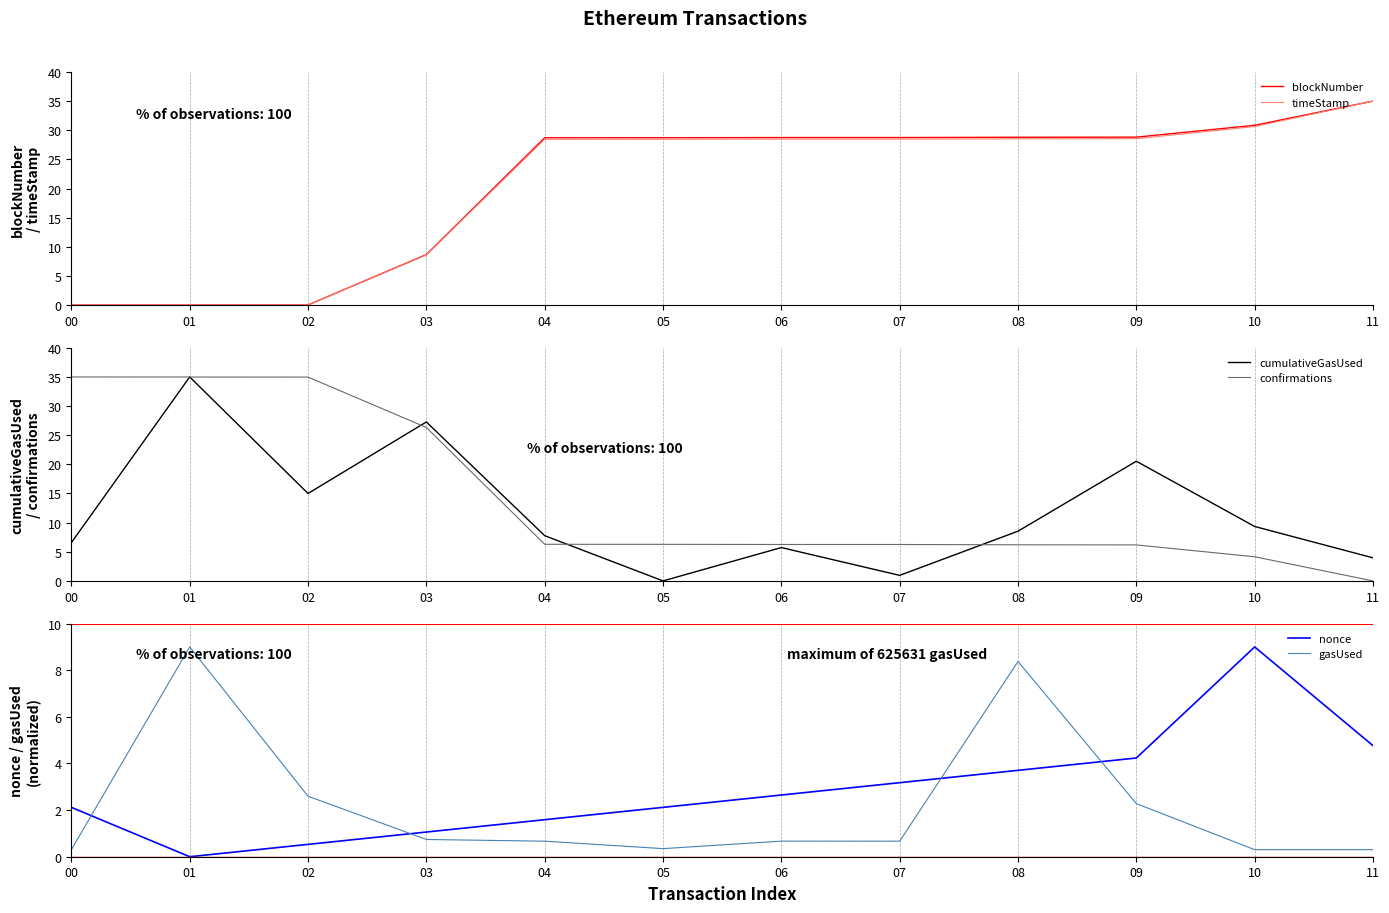

Reading left to right, extract all data points from this chart.

blockNumber: 00=0.0	01=0.0	02=0.0	03=8.7	04=28.7	05=28.7	06=28.7	07=28.8	08=28.8	09=28.8	10=30.9	11=35.0
timeStamp: 00=0.0	01=0.0	02=0.0	03=8.6	04=28.4	05=28.5	06=28.5	07=28.5	08=28.5	09=28.6	10=30.6	11=35.0
cumulativeGasUsed: 00=6.6	01=35.0	02=15.0	03=27.3	04=7.8	05=0.0	06=5.7	07=1.0	08=8.5	09=20.5	10=9.3	11=4.0
confirmations: 00=35.0	01=35.0	02=35.0	03=26.3	04=6.3	05=6.3	06=6.3	07=6.2	08=6.2	09=6.2	10=4.1	11=0.0
nonce: 00=2.1	01=0.0	02=0.5	03=1.1	04=1.6	05=2.1	06=2.6	07=3.2	08=3.7	09=4.2	10=9.0	11=4.8
gasUsed: 00=0.3	01=9.0	02=2.6	03=0.7	04=0.7	05=0.3	06=0.7	07=0.7	08=8.4	09=2.3	10=0.3	11=0.3